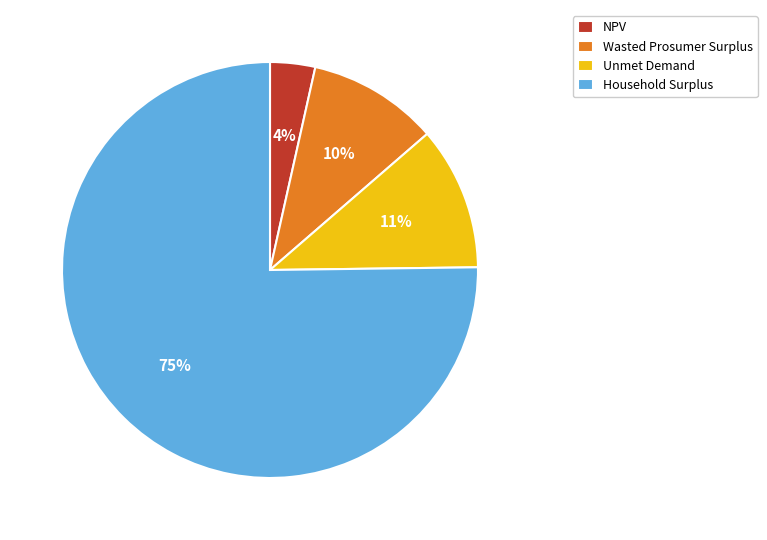

The Unmet Demand slice represents 1% of the pie. True or false?

False